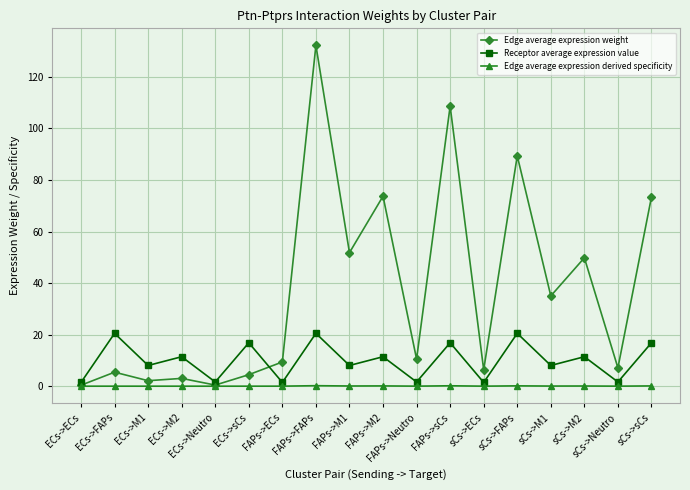

What is the spread (max minus min) of values at sCs->M2?

49.7